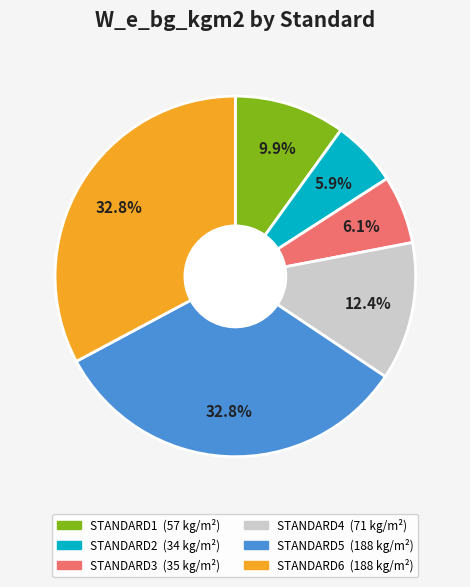

To the nearest percent, what is the difference between the largest and smallest slice percentages?

27%